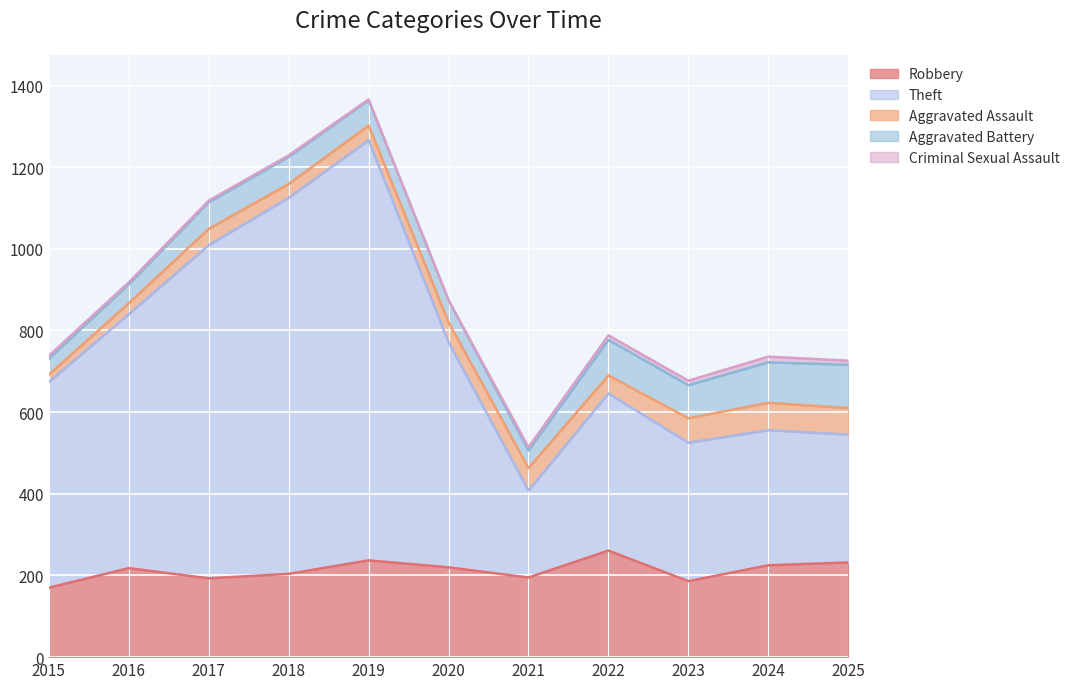

How many lines are shown in the chart?

5